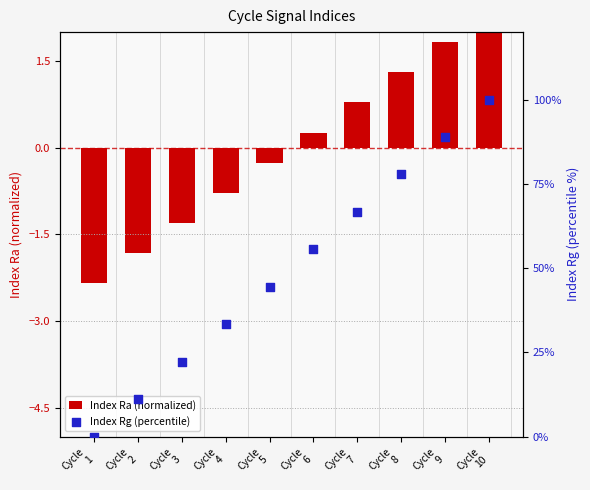

Which series has the largest total across all categories?

Index Rg (percentile)